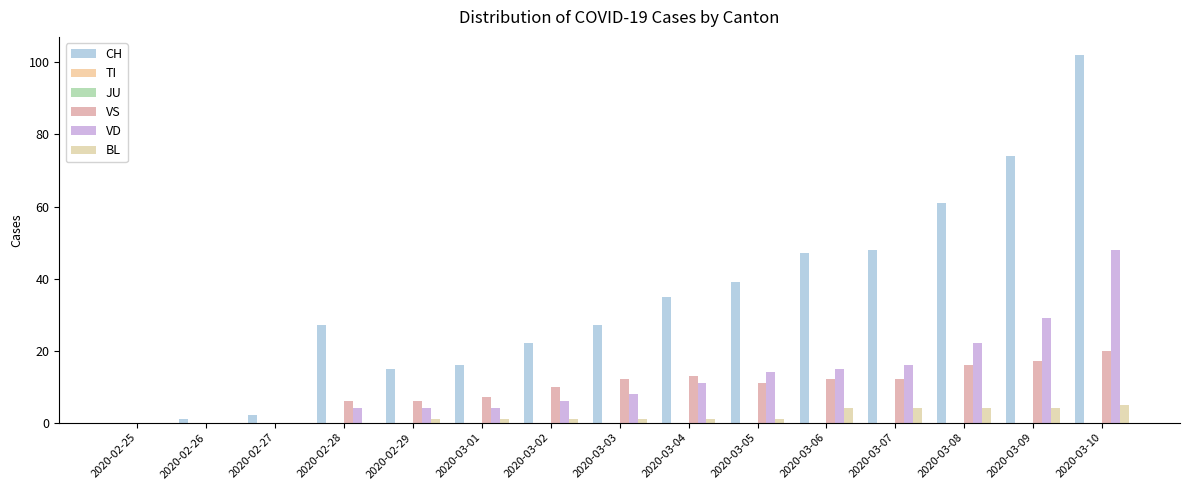

How many values in VD are above zero?

12